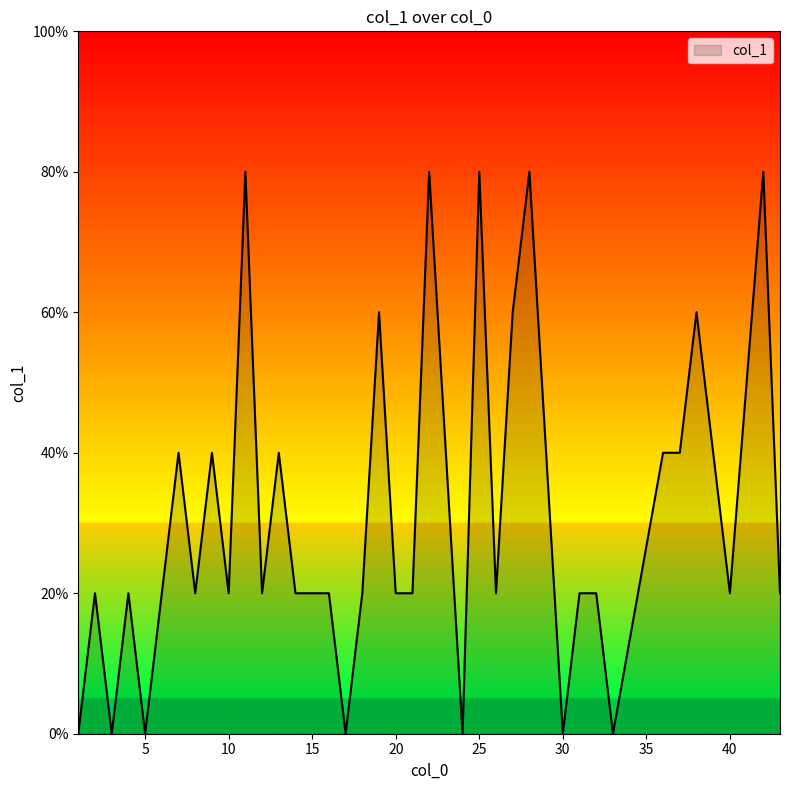

What is the difference between the maximum and second lowest values?

0.8